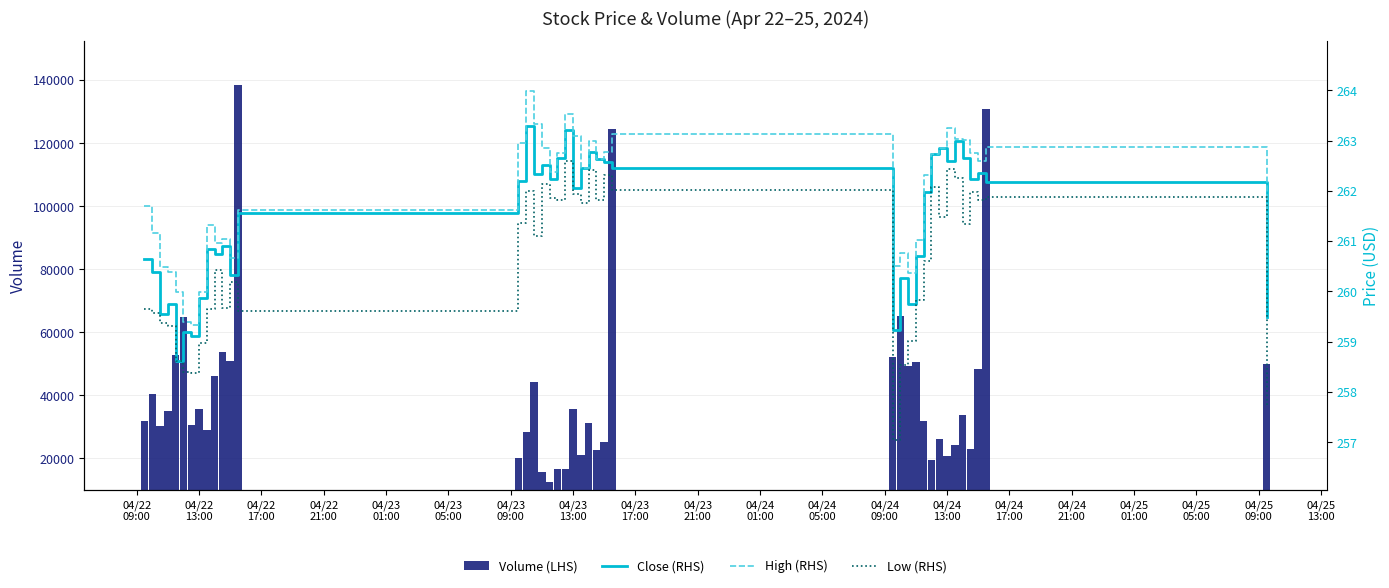

List the series in order of their peak value, lowest first.

Low (RHS), Close (RHS), High (RHS), Volume (LHS)